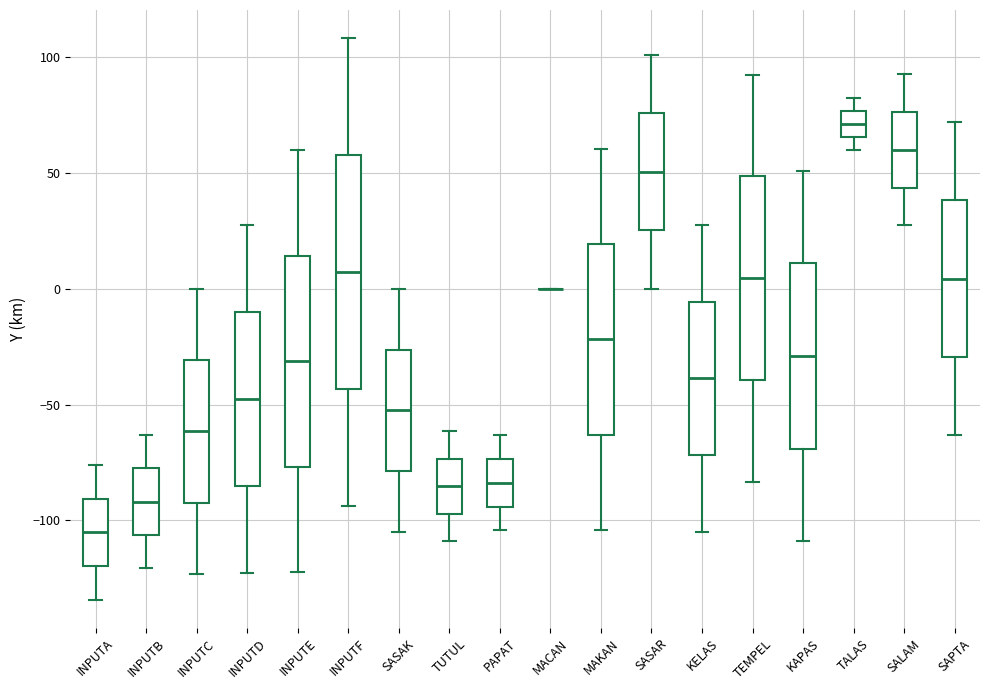

Which box is the tallest, from its lower edge to its upper edge?

INPUTF